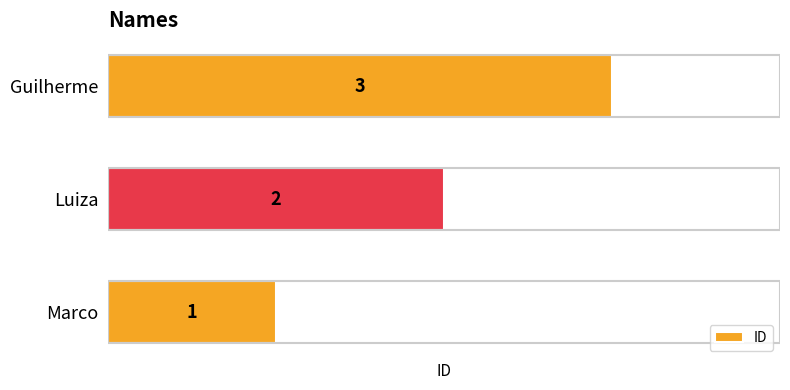

List the labels in order of value, smallest first.

Marco, Luiza, Guilherme